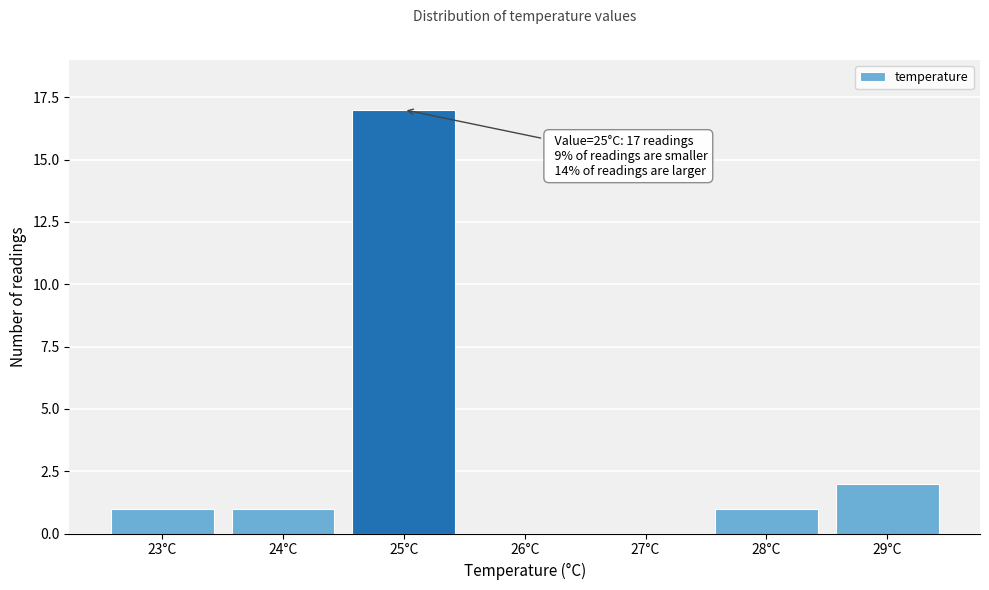

Reading right to left, extract all data points from this chart.

29°C=2	28°C=1	27°C=0	26°C=0	25°C=17	24°C=1	23°C=1